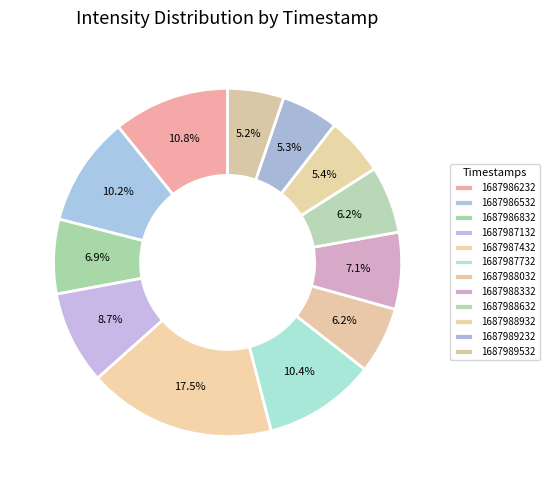

To the nearest percent, what portion does 1687988932 represent?

5%